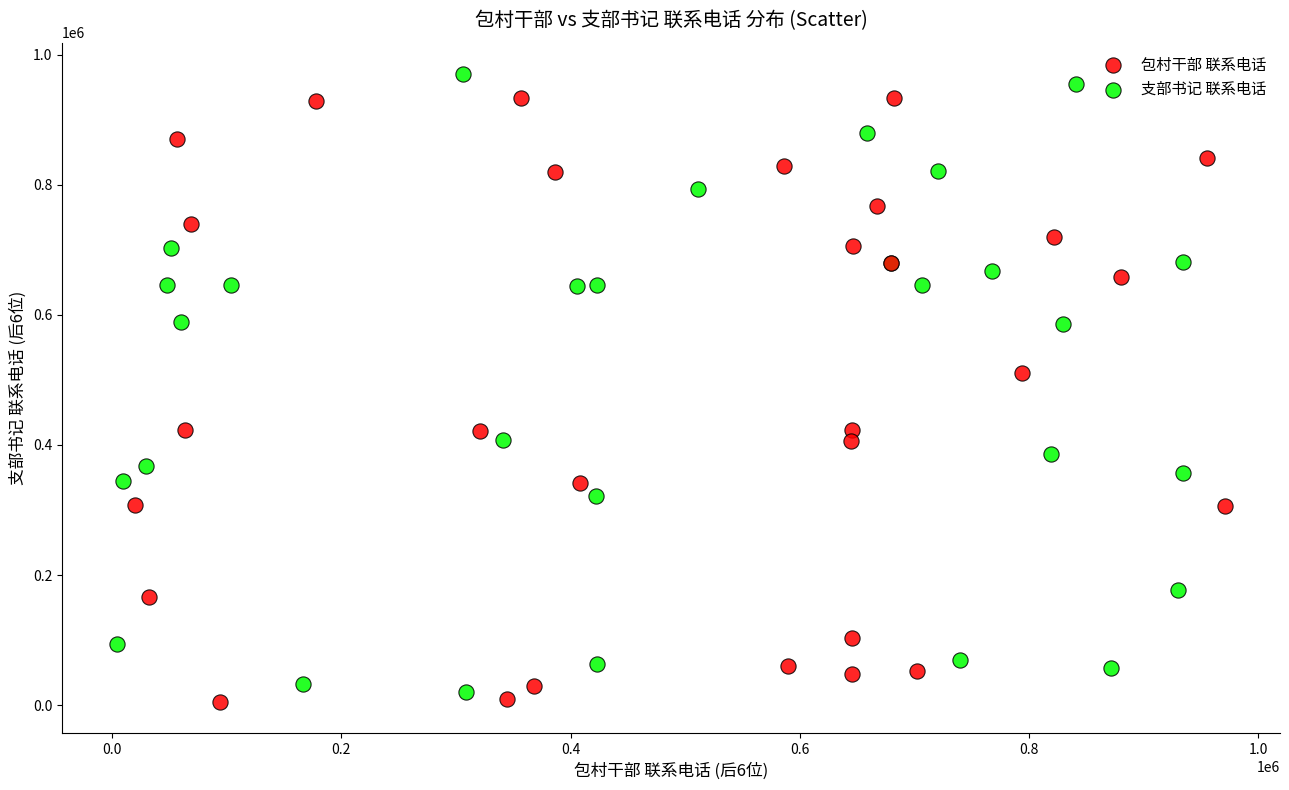

What are all the series names shown in the legend?

包村干部 联系电话, 支部书记 联系电话